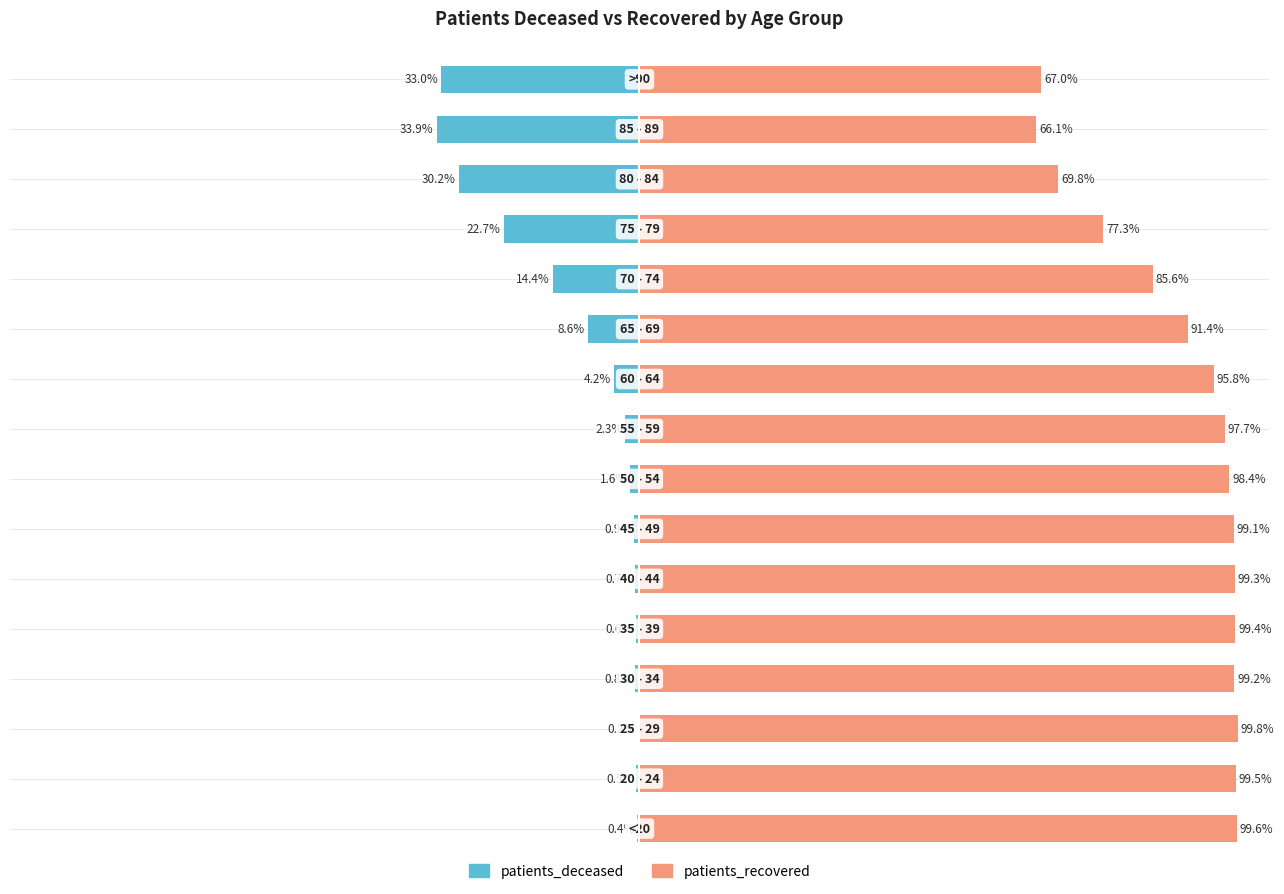

What is the value of the patients_deceased bar at the 1st from the left?

-0.4